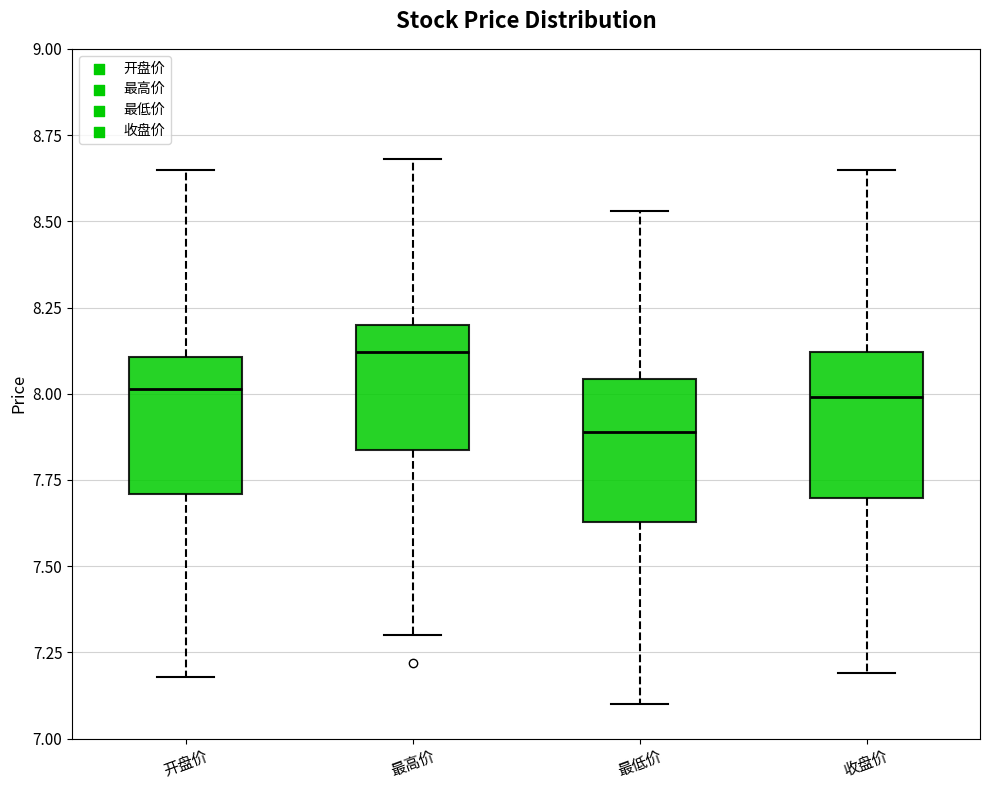

Where does the median line of the box for 收盘价 sit on the y-axis? The values are not printed on the chart, so give them approximately, as read against the axis.

8.00